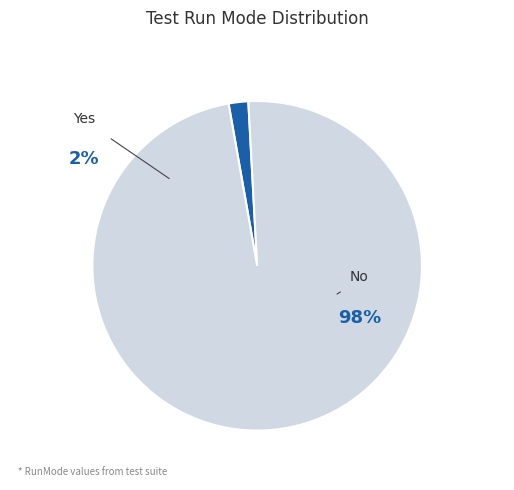

Does No account for over 50% of the chart?

Yes